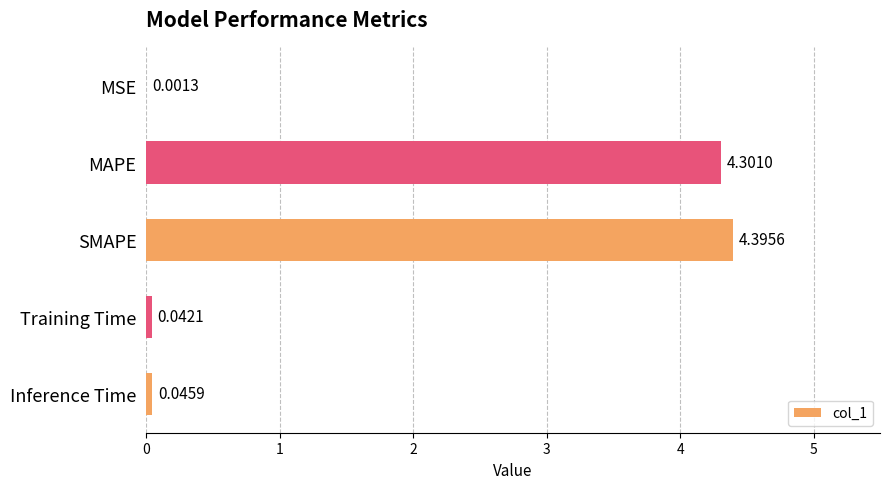

Where is the data nearest to the value 2?

Inference Time